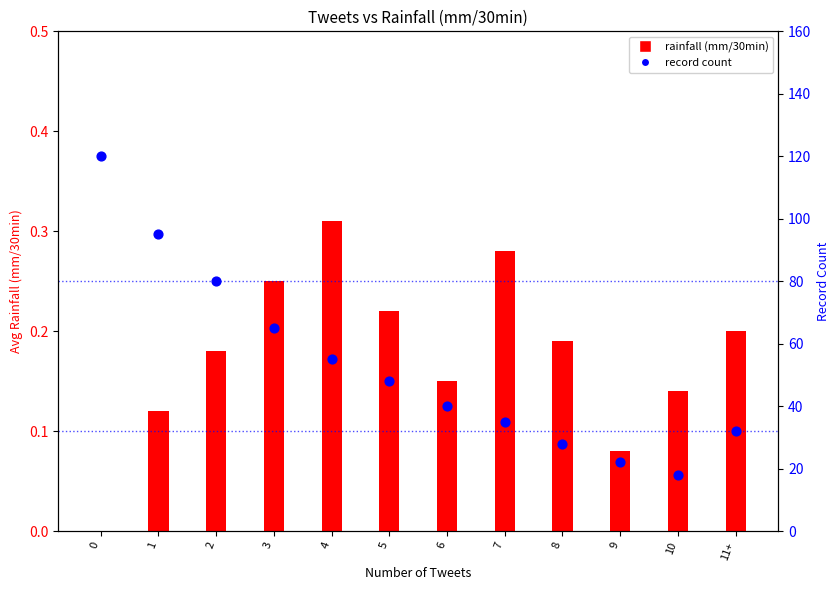

What are all the series names shown in the legend?

rainfall (mm/30min), record count